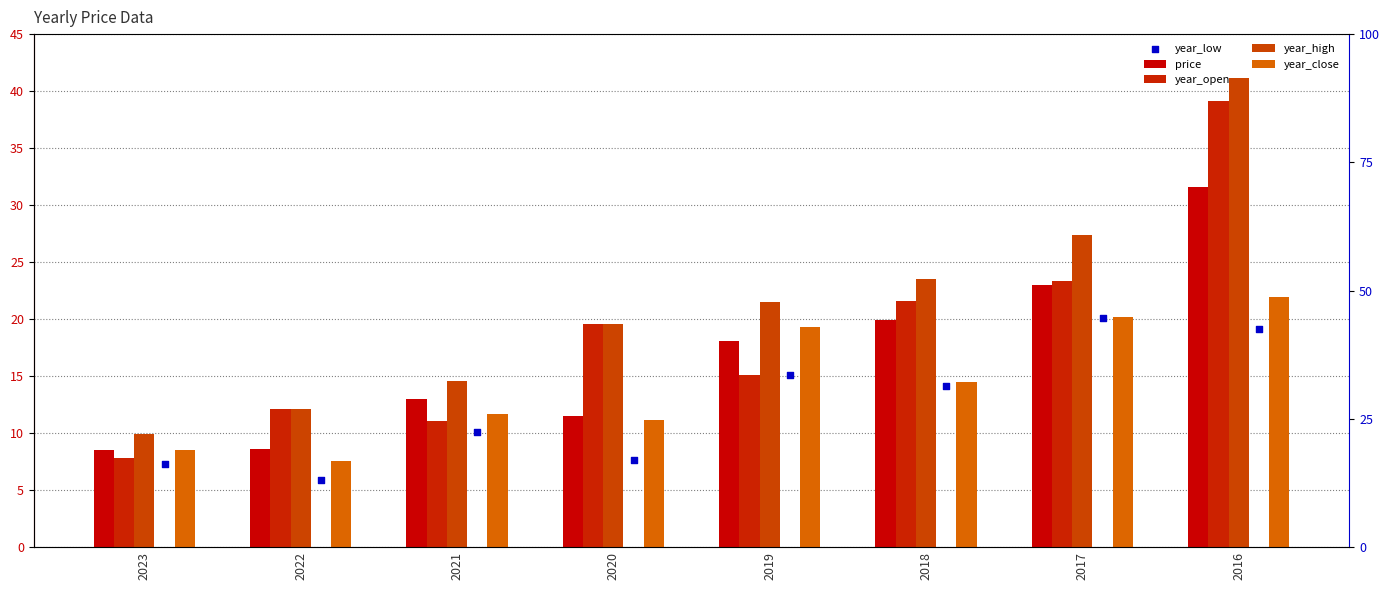

At which category is the sum across all series the highest?

2016